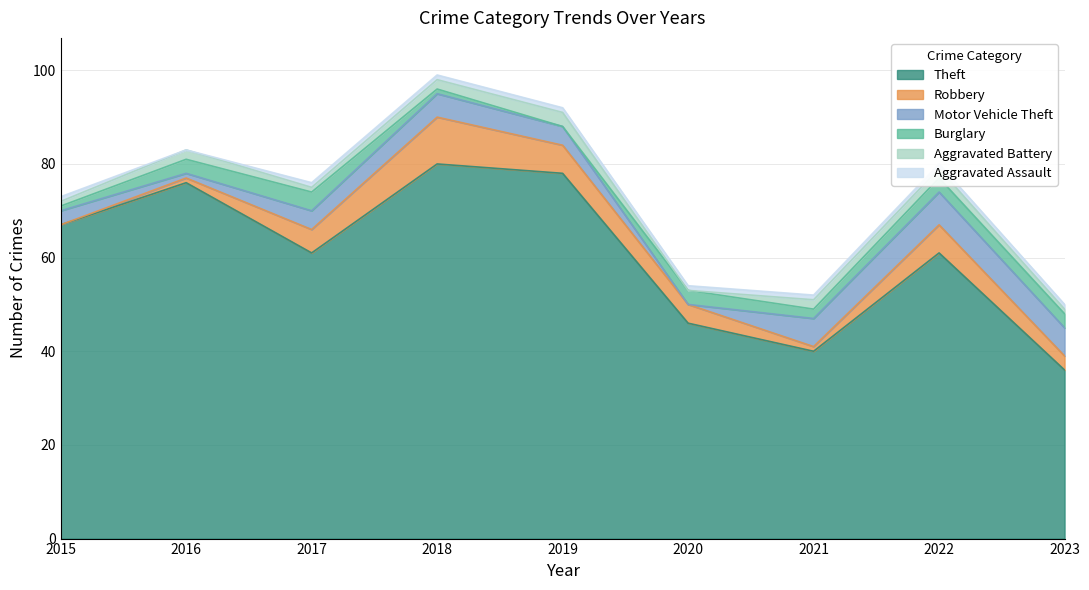

What is the difference between the maximum and second lowest values in the Robbery series?

9